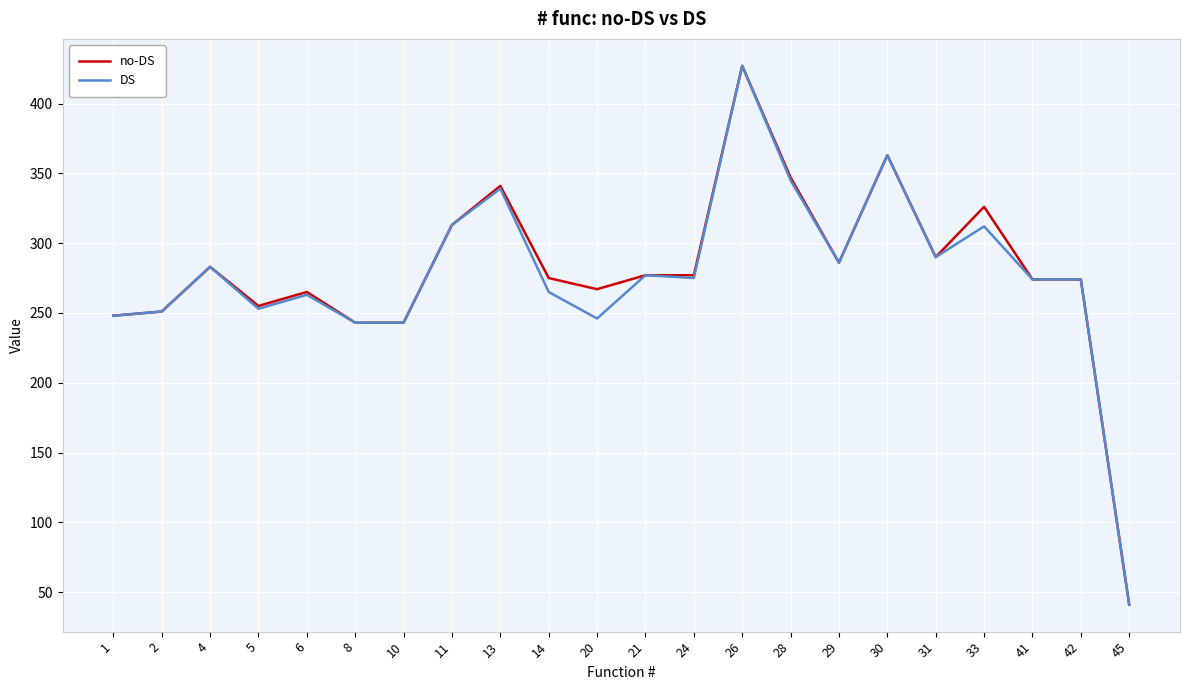

What is the average value of the no-DS series?

280